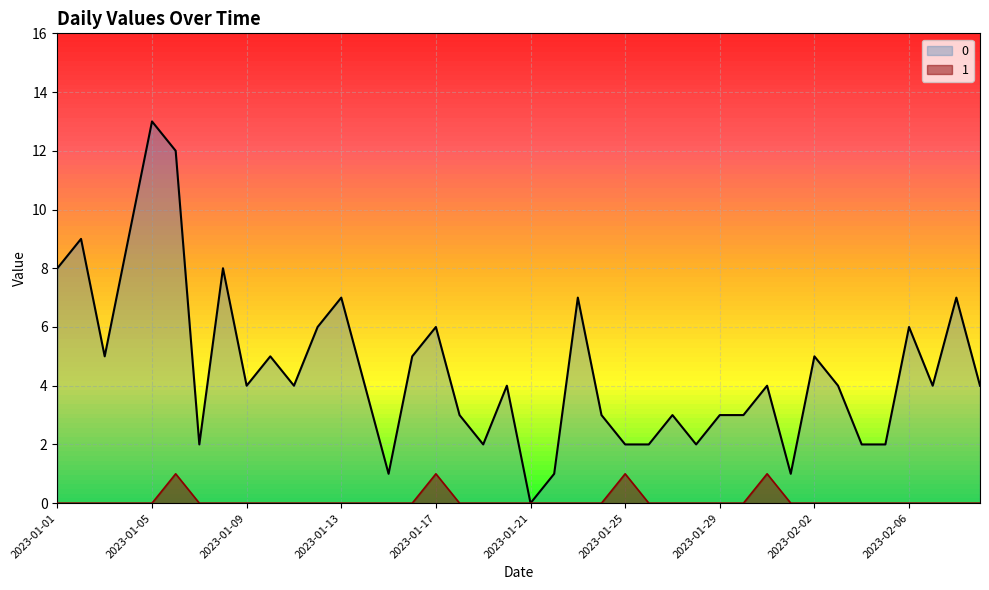

Reading left to right, extract all data points from this chart.

0: 8	9	5	9	13	12	2	8	4	5	4	6	7	4	1	5	6	3	2	4	0	1	7	3	2	2	3	2	3	3	4	1	5	4	2	2	6	4	7	4
1: 0	0	0	0	0	1	0	0	0	0	0	0	0	0	0	0	1	0	0	0	0	0	0	0	1	0	0	0	0	0	1	0	0	0	0	0	0	0	0	0